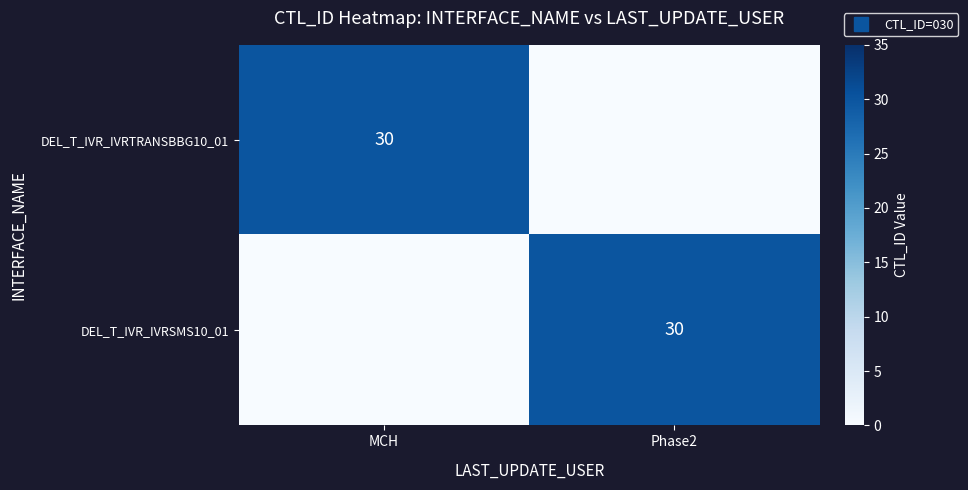

How many values in DEL_T_IVR_IVRSMS10_01 are above zero?

1